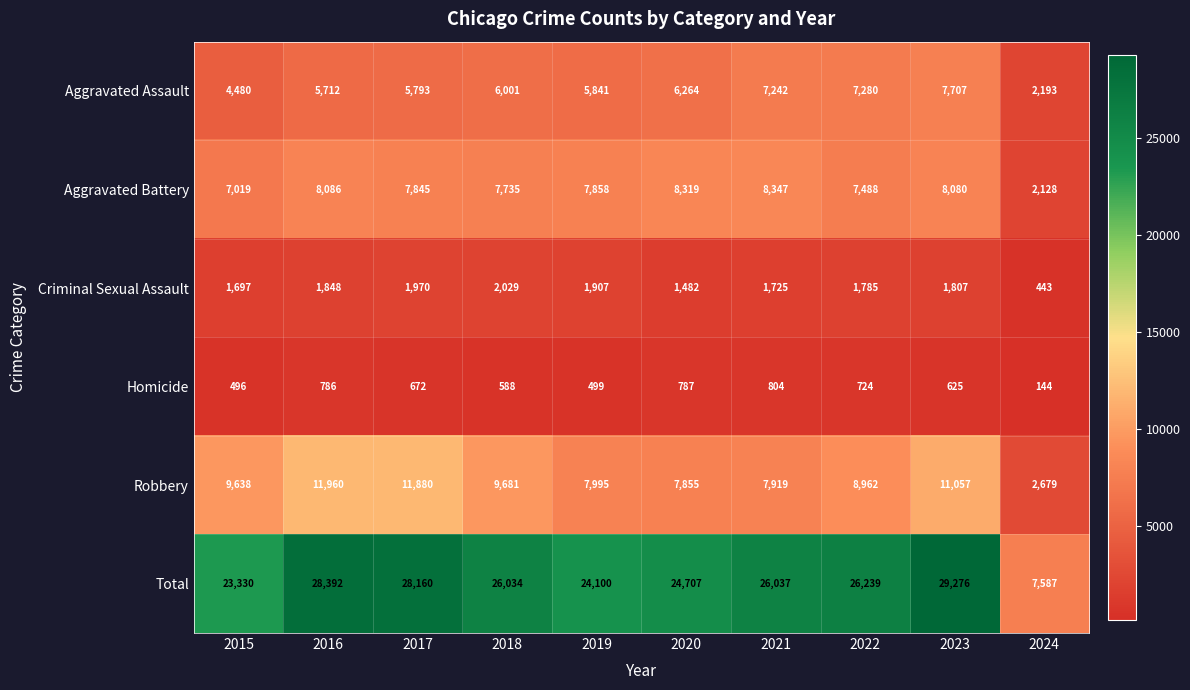

The Aggravated Battery series shows 7735 at 2018. True or false?

True